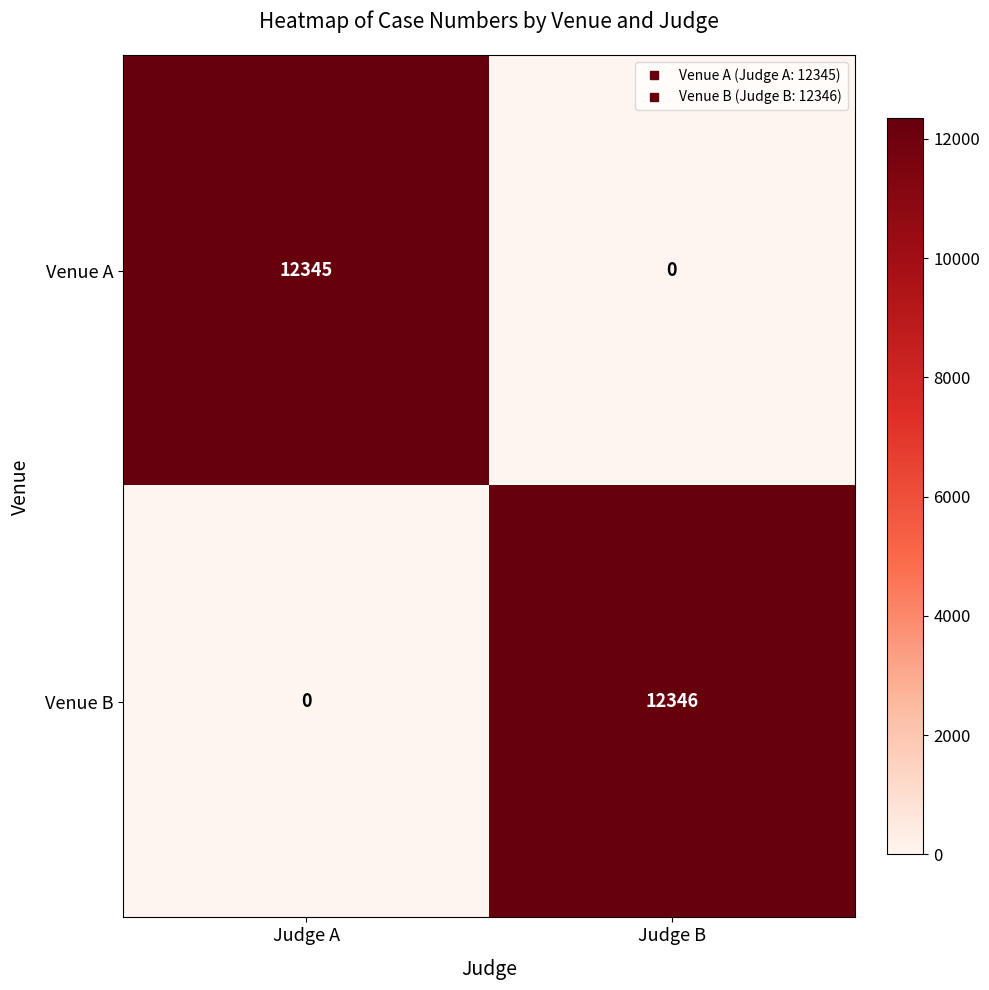

At which category is the sum across all series the highest?

Judge B